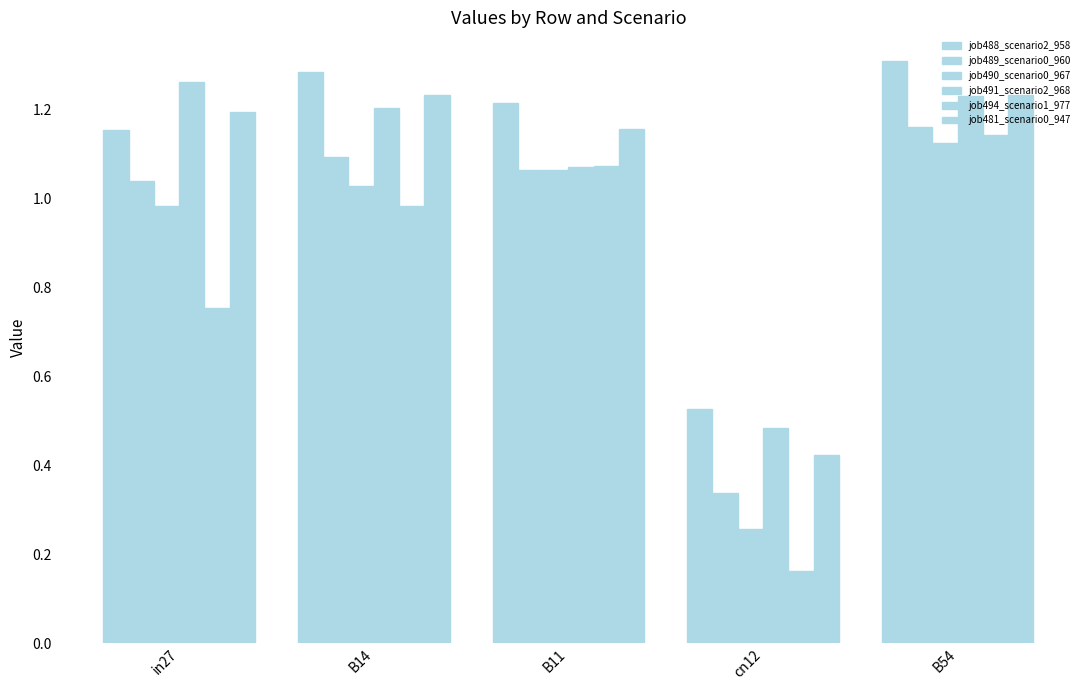

Reading left to right, list all the values displayed in this chart.

job488_scenario2_958: 1.2	1.3	1.2	0.5	1.3
job489_scenario0_960: 1.0	1.1	1.1	0.3	1.2
job490_scenario0_967: 1.0	1.0	1.1	0.3	1.1
job491_scenario2_968: 1.3	1.2	1.1	0.5	1.2
job494_scenario1_977: 0.8	1.0	1.1	0.2	1.1
job481_scenario0_947: 1.2	1.2	1.2	0.4	1.2